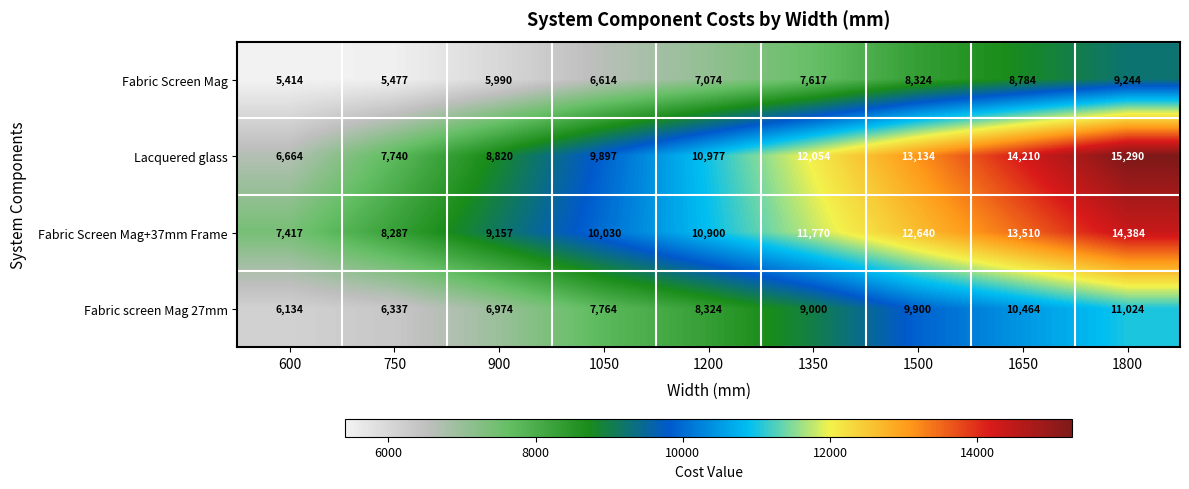

Is it true that Fabric Screen Mag+37mm Frame equals 9157 at 900?

True